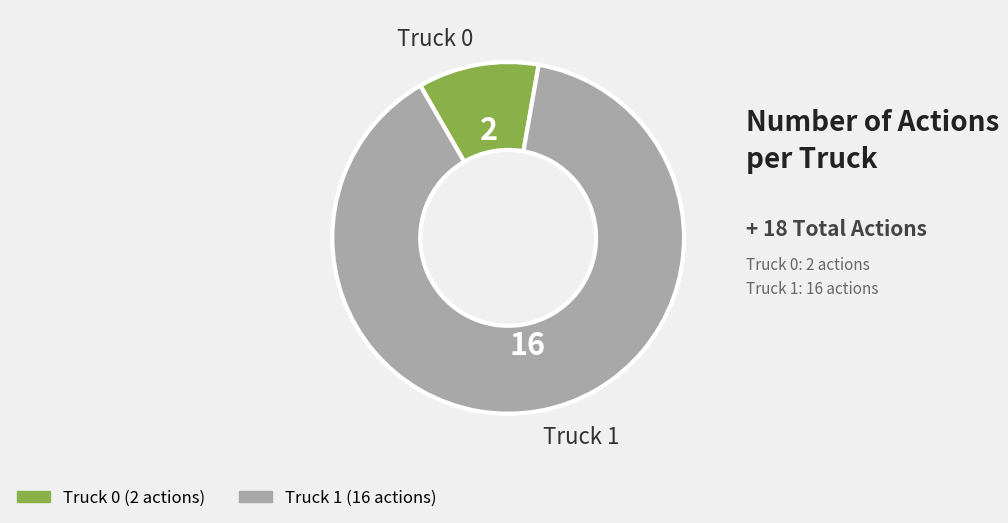

How many slices are in this pie chart?

2